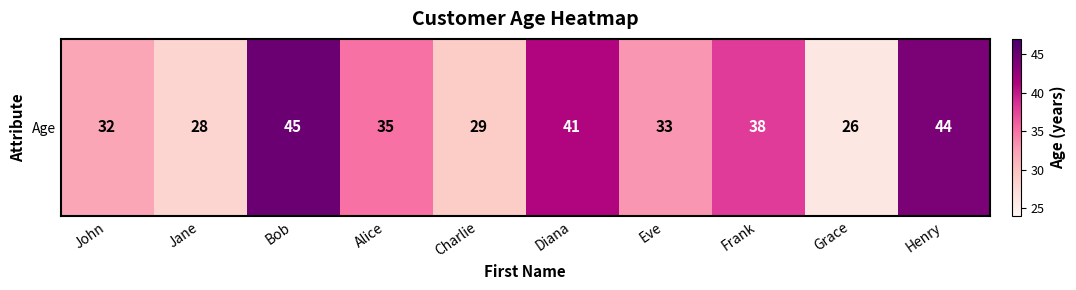

Approximately how many times larger is the value at Charlie compared to Henry?

0.7